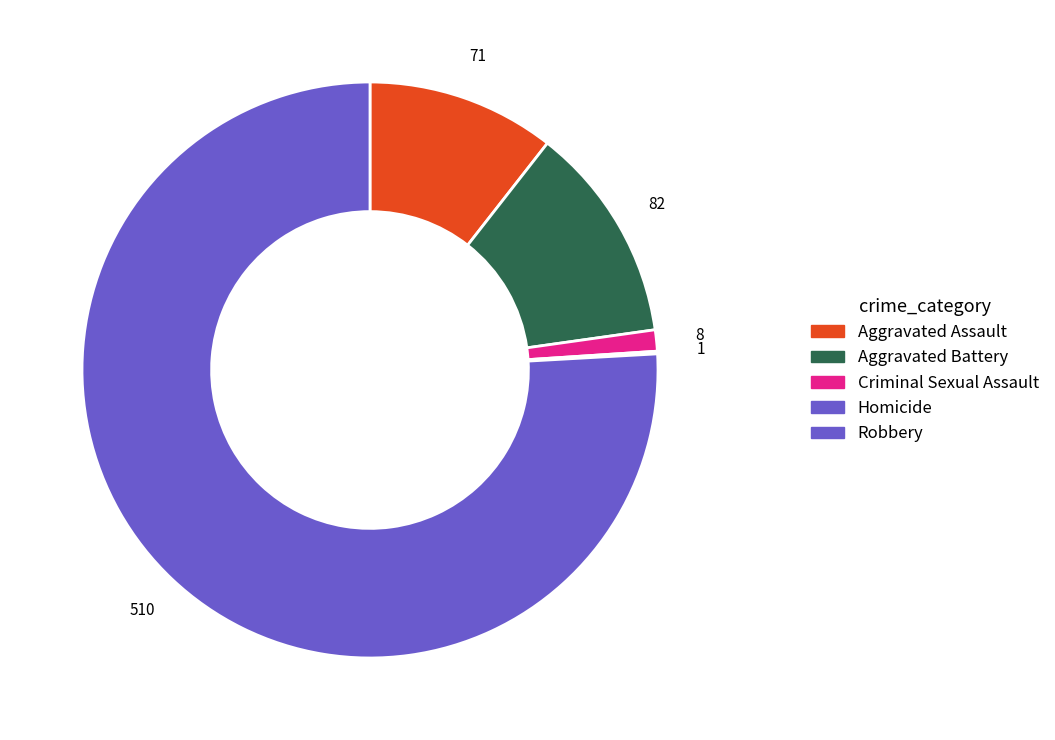

Which category has the biggest portion of the pie?

Robbery